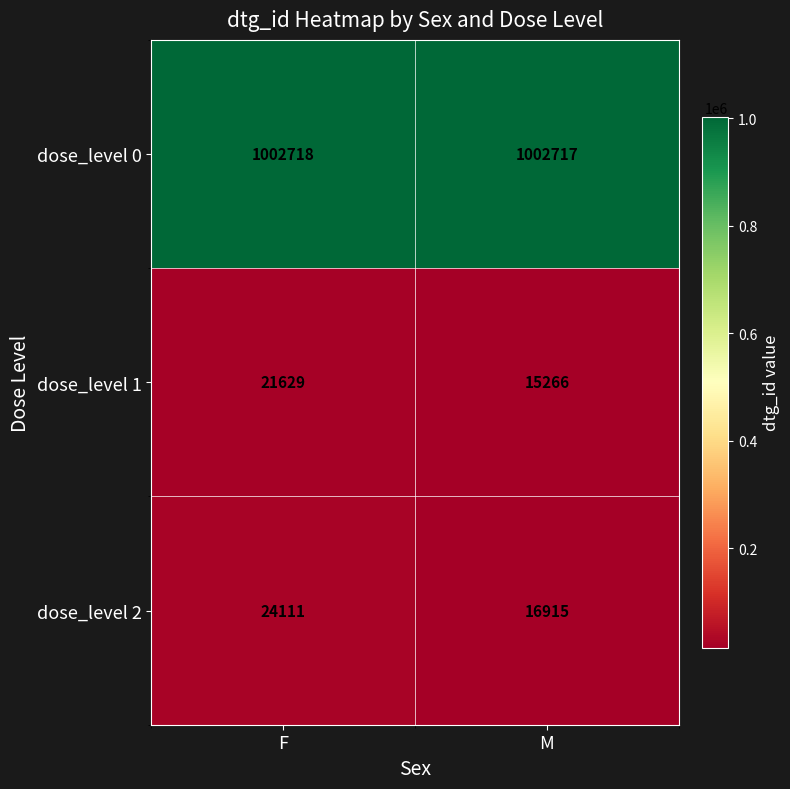

At how many categories does at least one series exceed 118679?

2